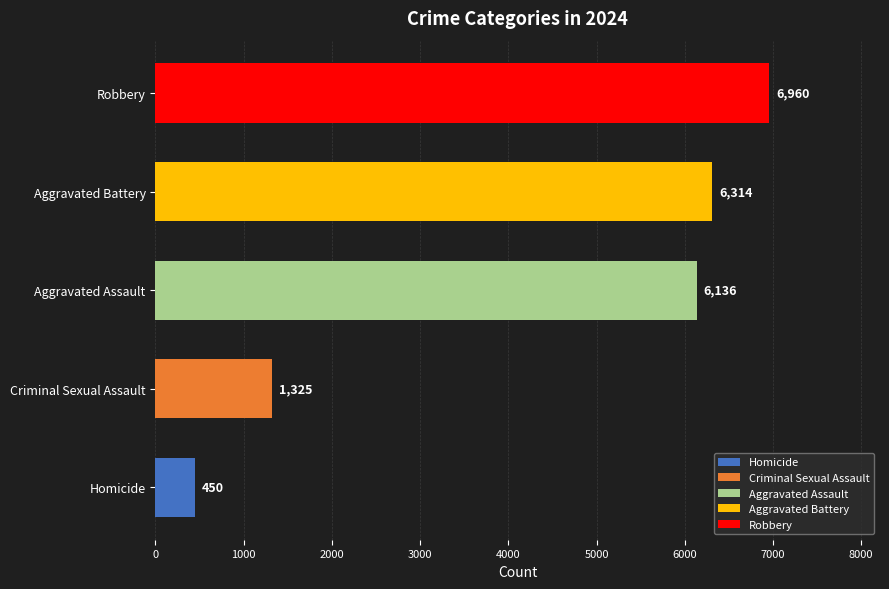

Where is the data nearest to the value 3705?

Criminal Sexual Assault